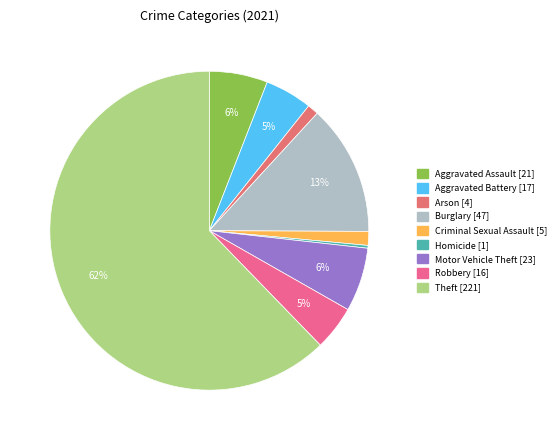

How many slices are in this pie chart?

9